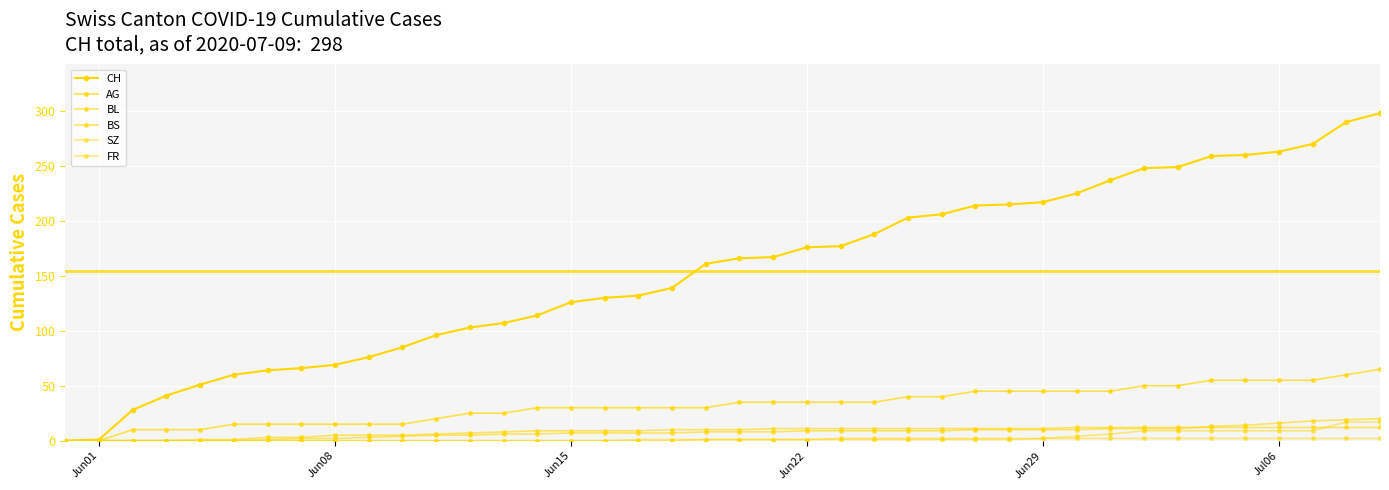

Count the number of data series in this chart.

6